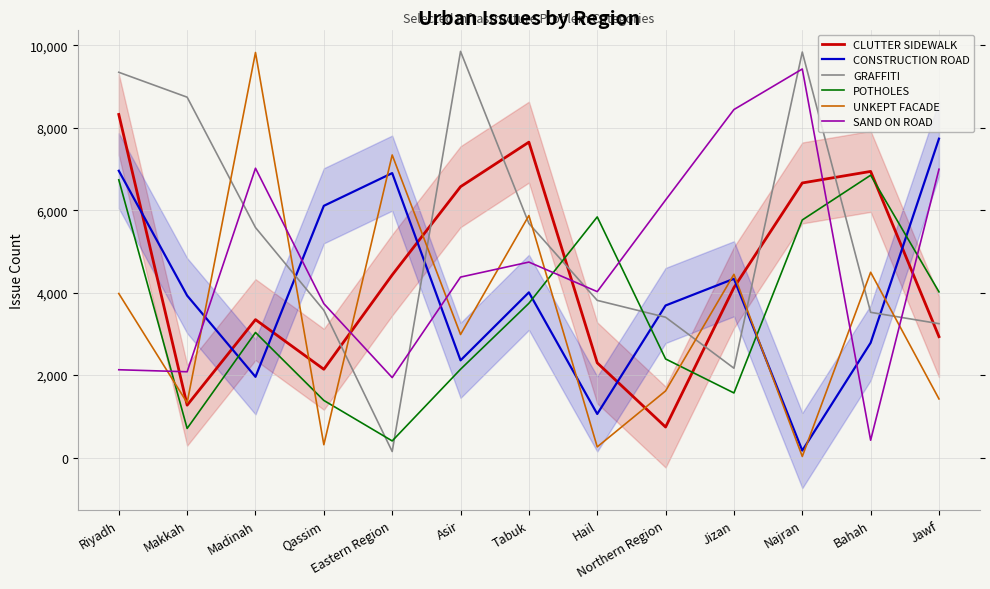

How many lines are shown in the chart?

6